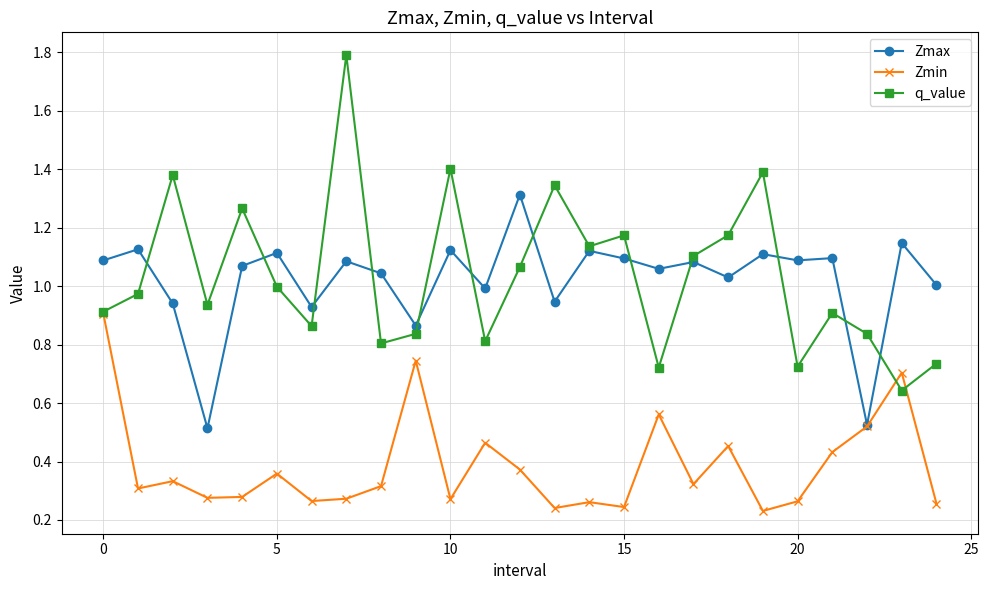

How many interior local peaks does the q_value series have?

8